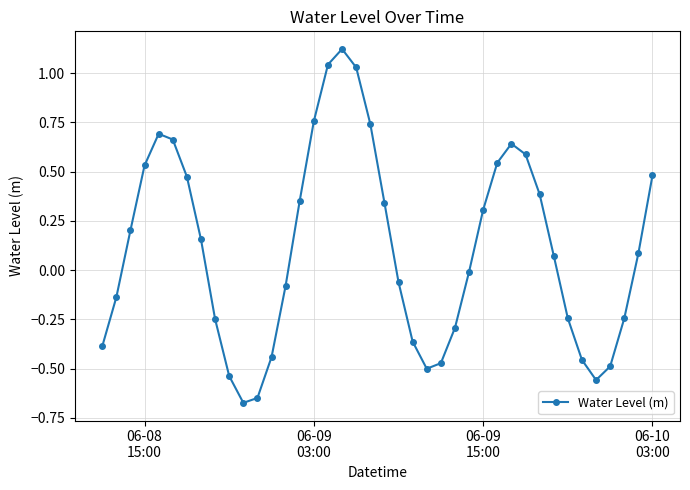

True or false: the data has more than 1 interior local peaks.

True